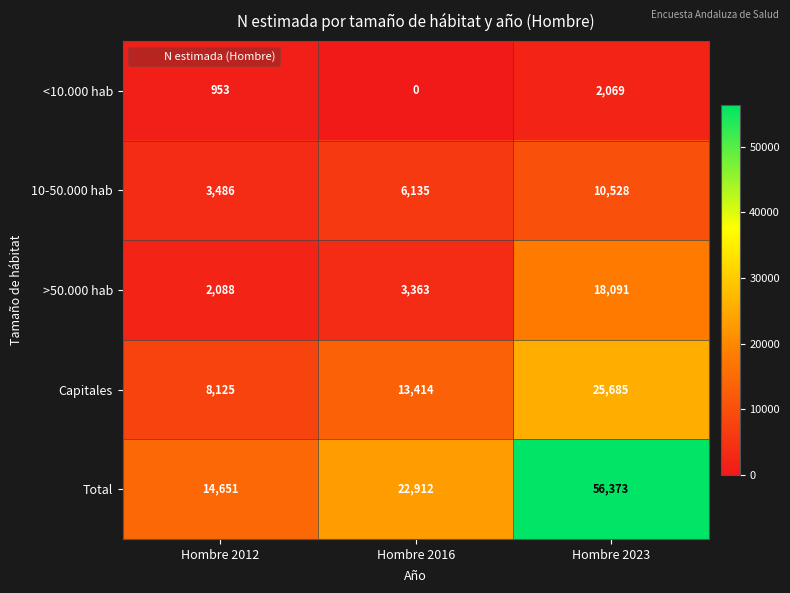

Reading left to right, list all the values displayed in this chart.

<10.000 hab: 953	0	2069
10-50.000 hab: 3486	6135	10528
>50.000 hab: 2088	3363	18091
Capitales: 8125	13414	25685
Total: 14651	22912	56373